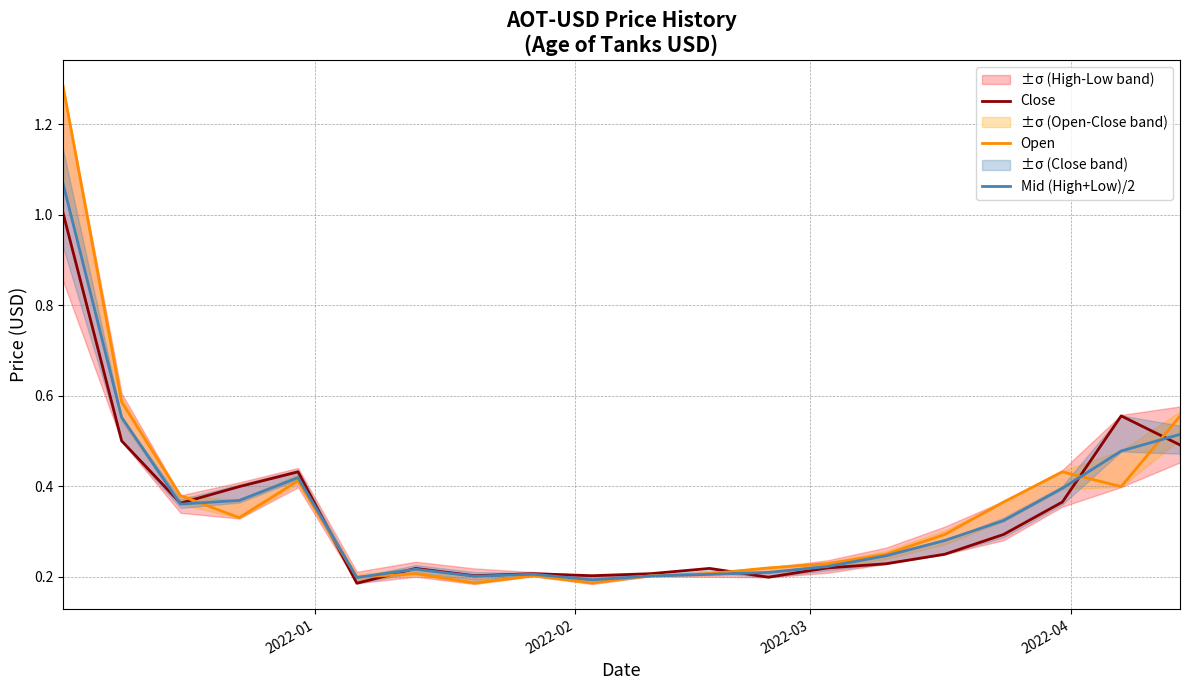

What is the average value of the Open series?

0.4